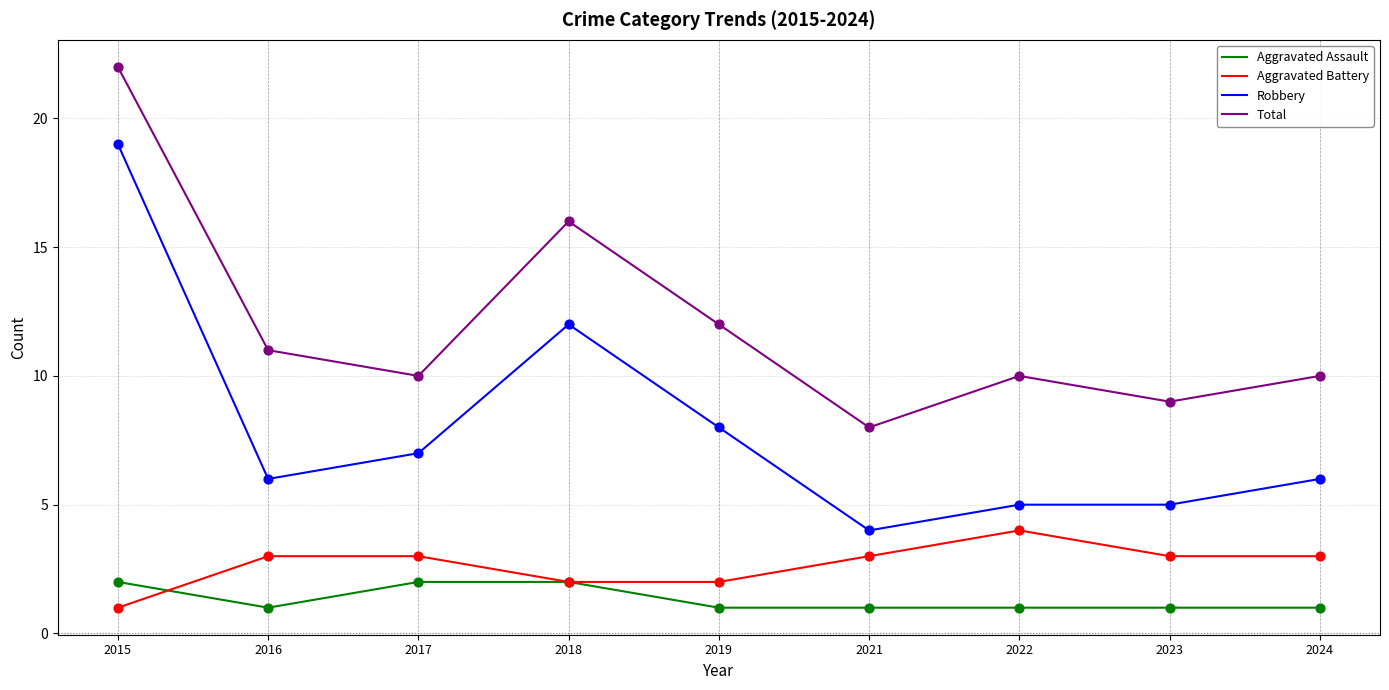

What is the total value across all series at 2021?

16